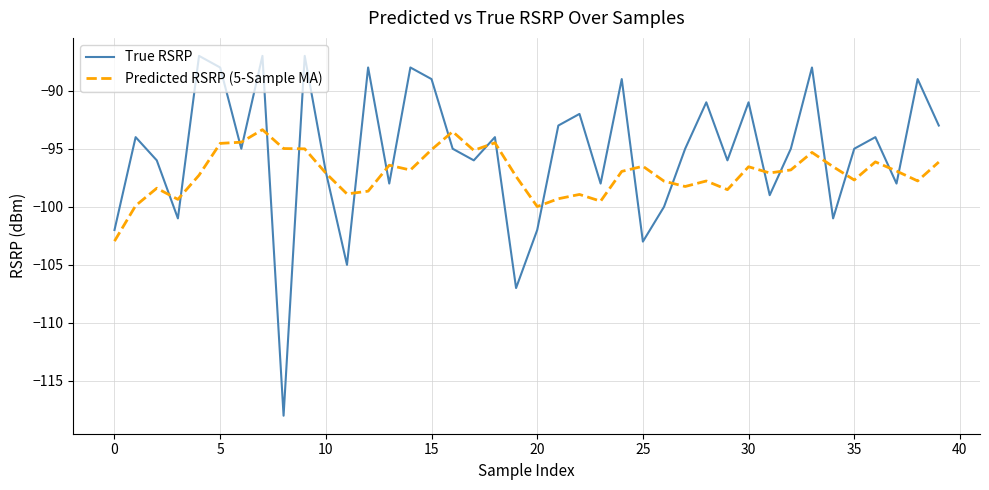

Which series has the widest spread of values?

True RSRP